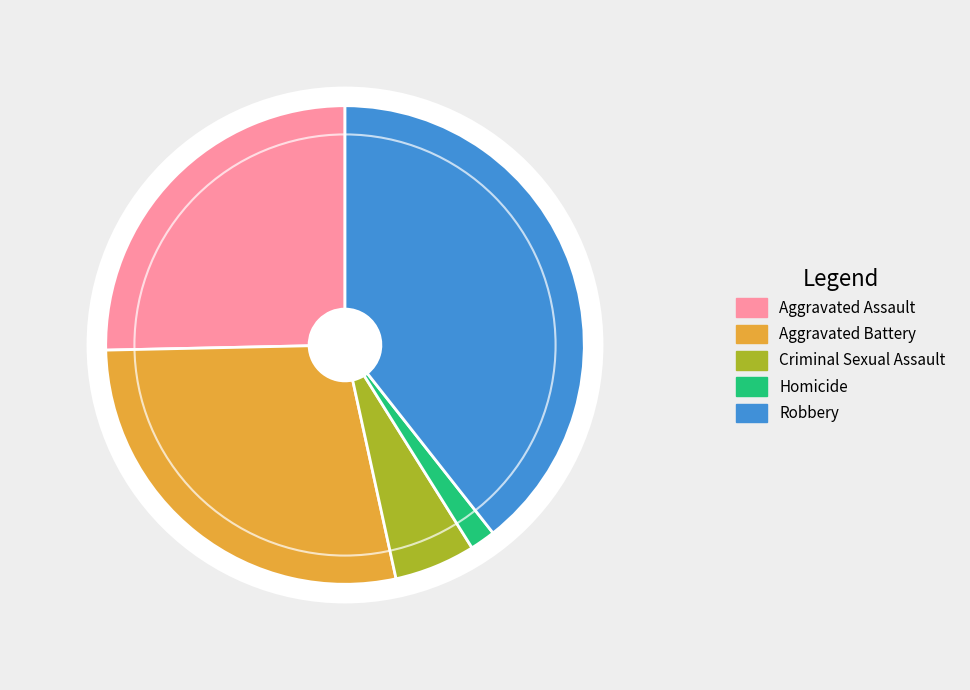

What percentage do Homicide and Criminal Sexual Assault together represent?

7.2%